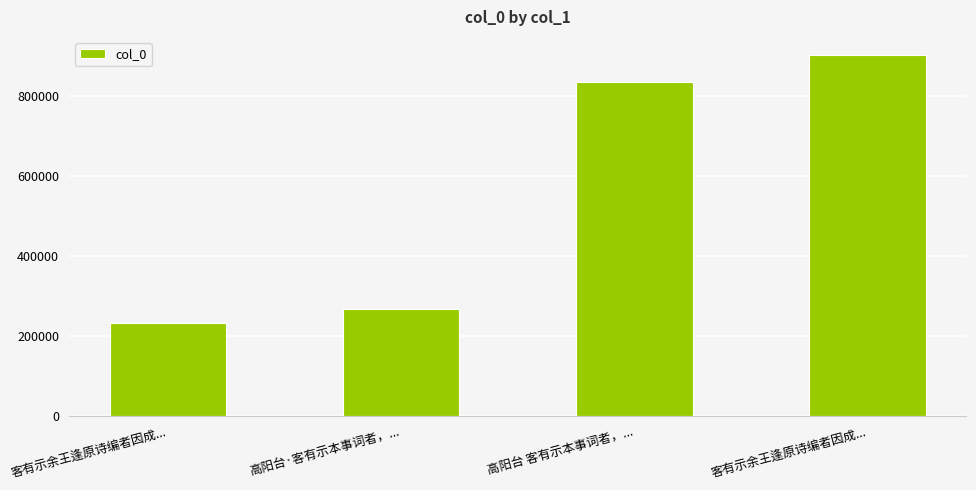

The chart shows a value of 233928 at 高阳台 客有示本事词者，.... True or false?

False